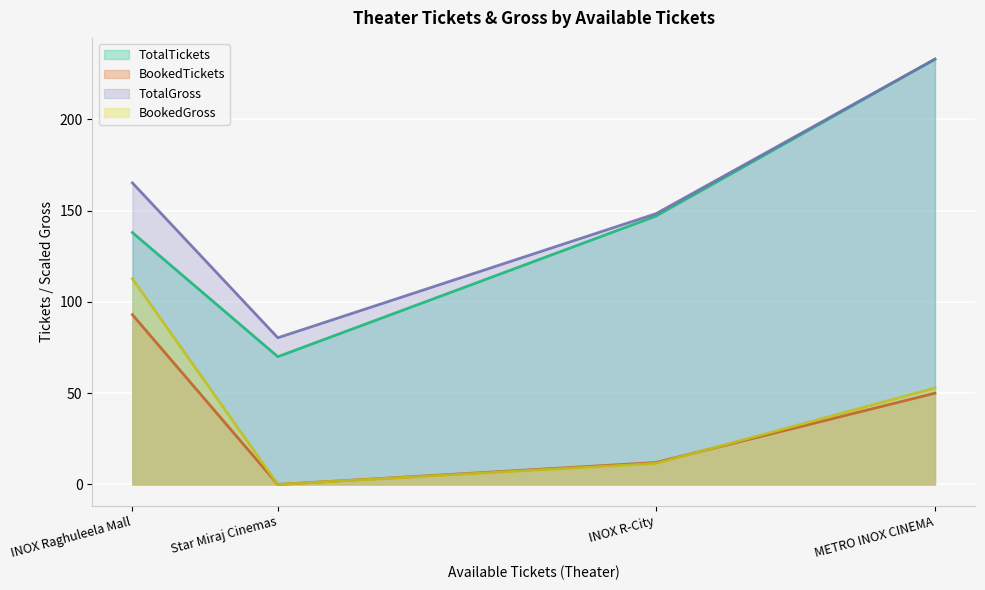

What are all the series names shown in the legend?

TotalTickets, BookedTickets, TotalGross, BookedGross